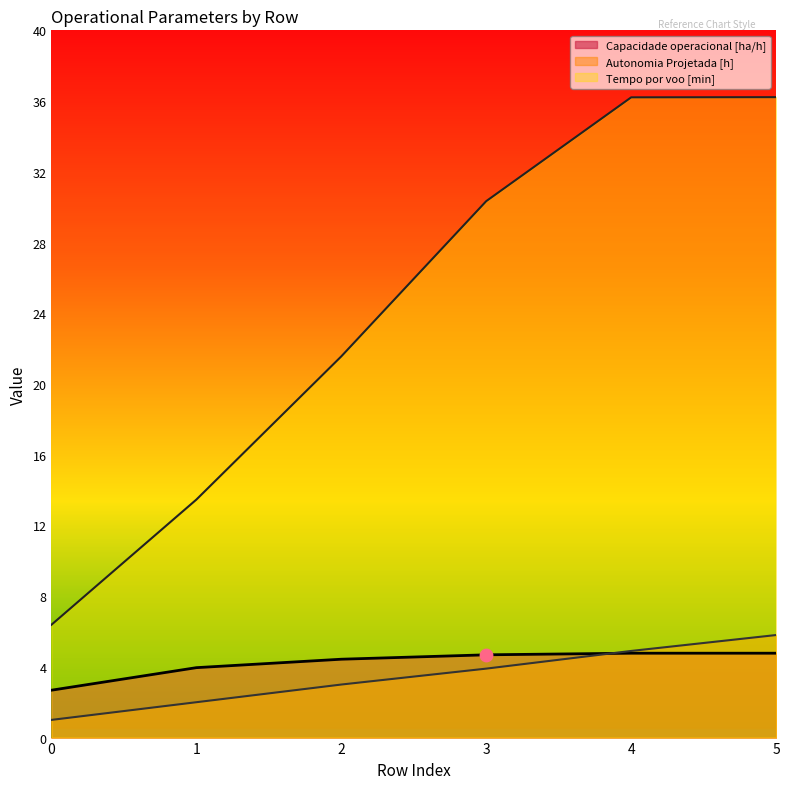

What are all the series names shown in the legend?

Capacidade operacional [ha/h], Autonomia Projetada [h], Tempo por voo [min]